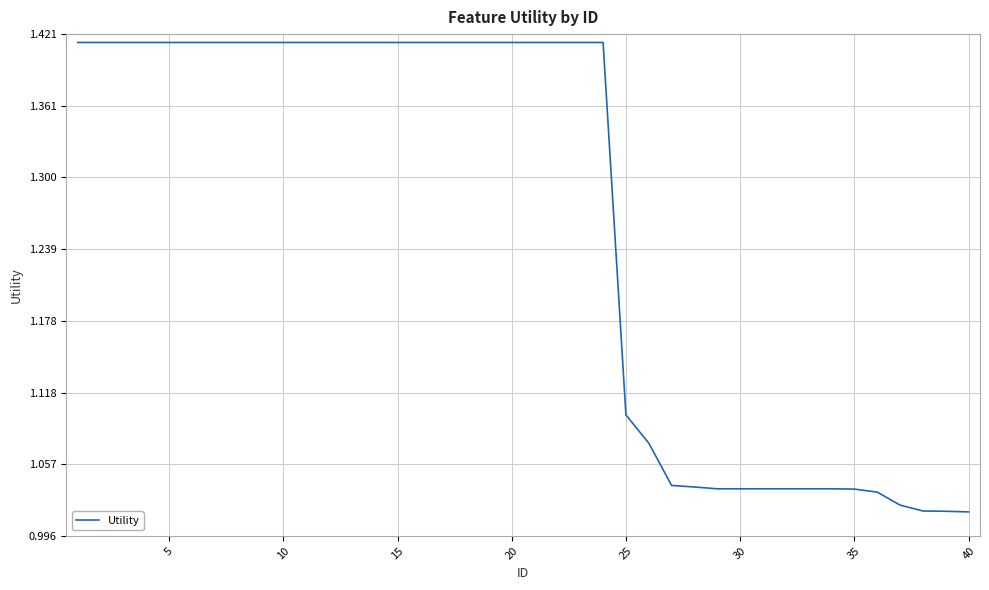

What is the difference between the maximum and minimum values?

0.4